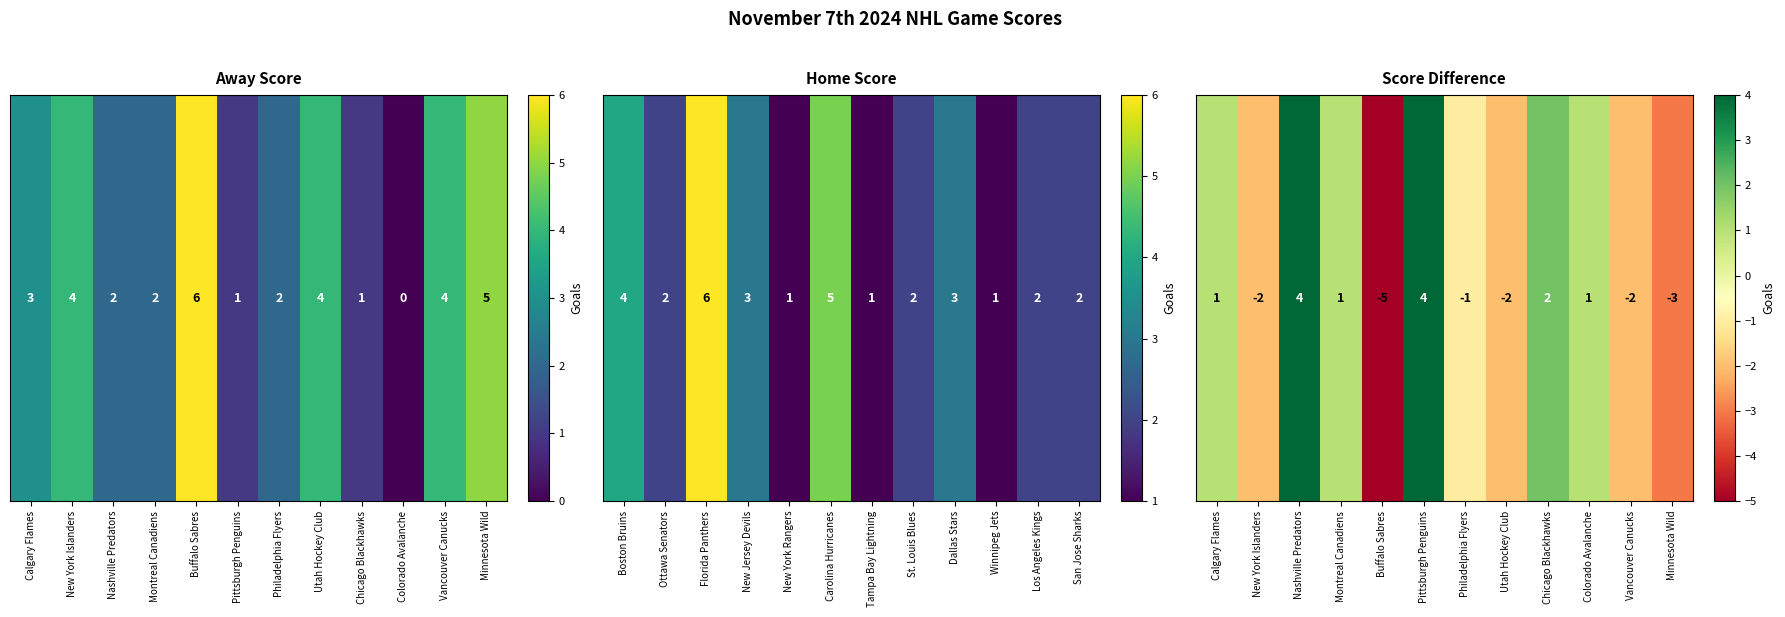

Reading right to left, transcribe all the data shown in this chart.

Minnesota Wild=-3	Vancouver Canucks=-2	Colorado Avalanche=1	Chicago Blackhawks=2	Utah Hockey Club=-2	Philadelphia Flyers=-1	Pittsburgh Penguins=4	Buffalo Sabres=-5	Montreal Canadiens=1	Nashville Predators=4	New York Islanders=-2	Calgary Flames=1